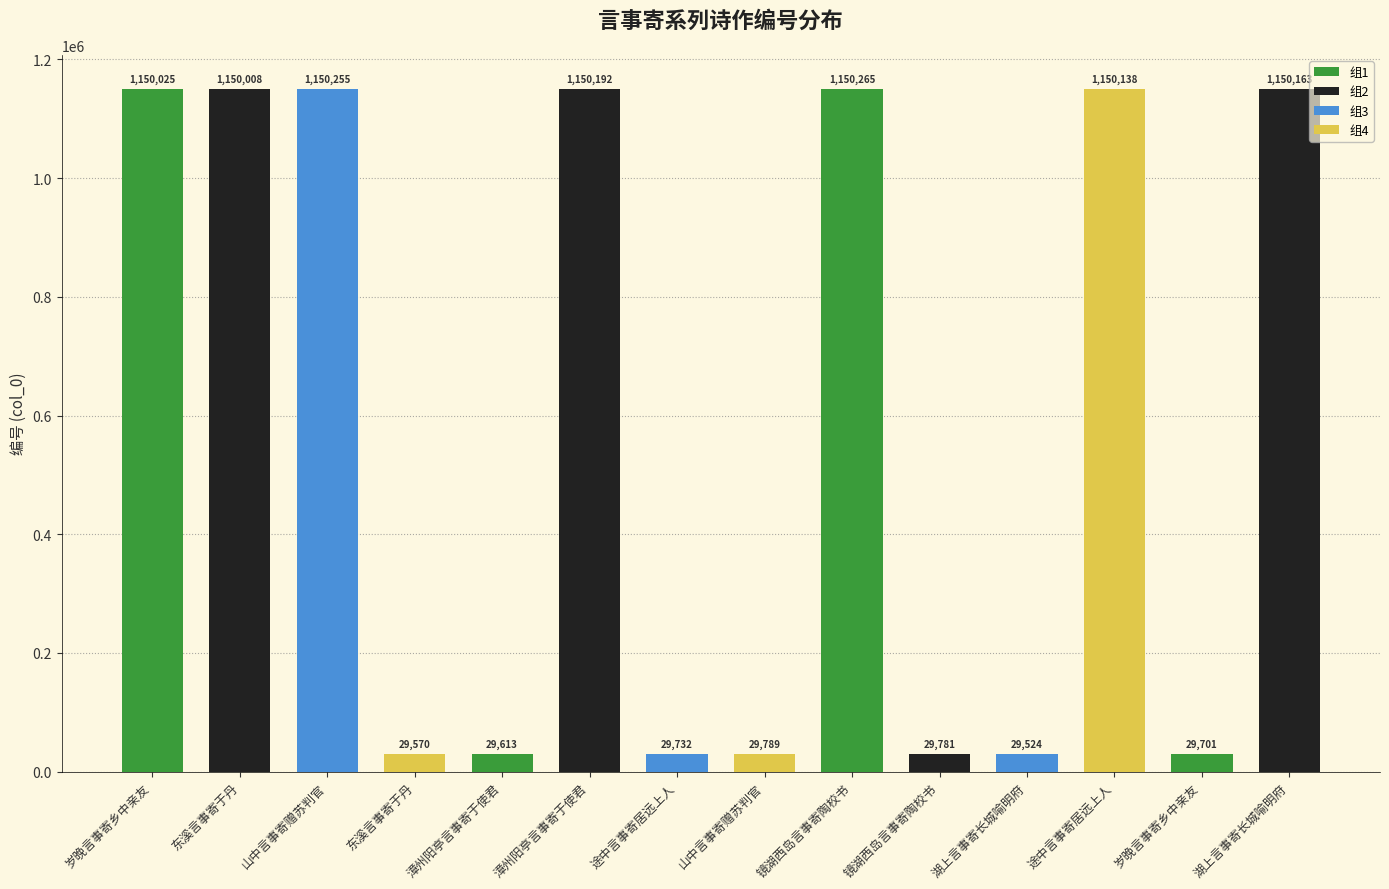

What is the label of the 10th bar from the left?

镜湖西岛言事寄陶校书